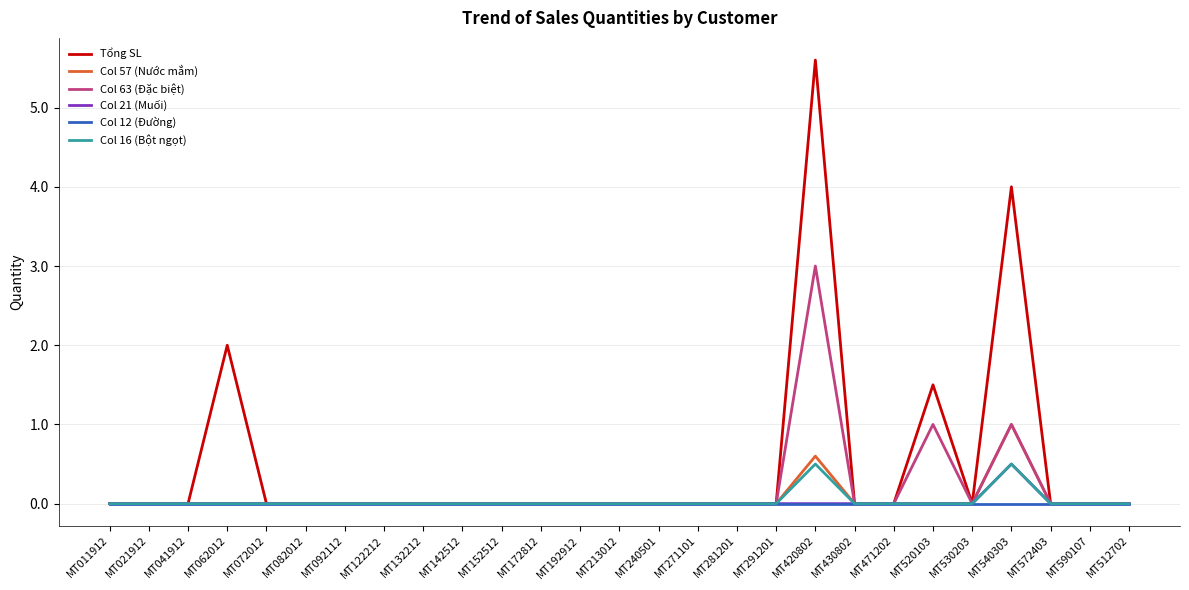

Which series has the largest range (max minus min)?

Tổng SL